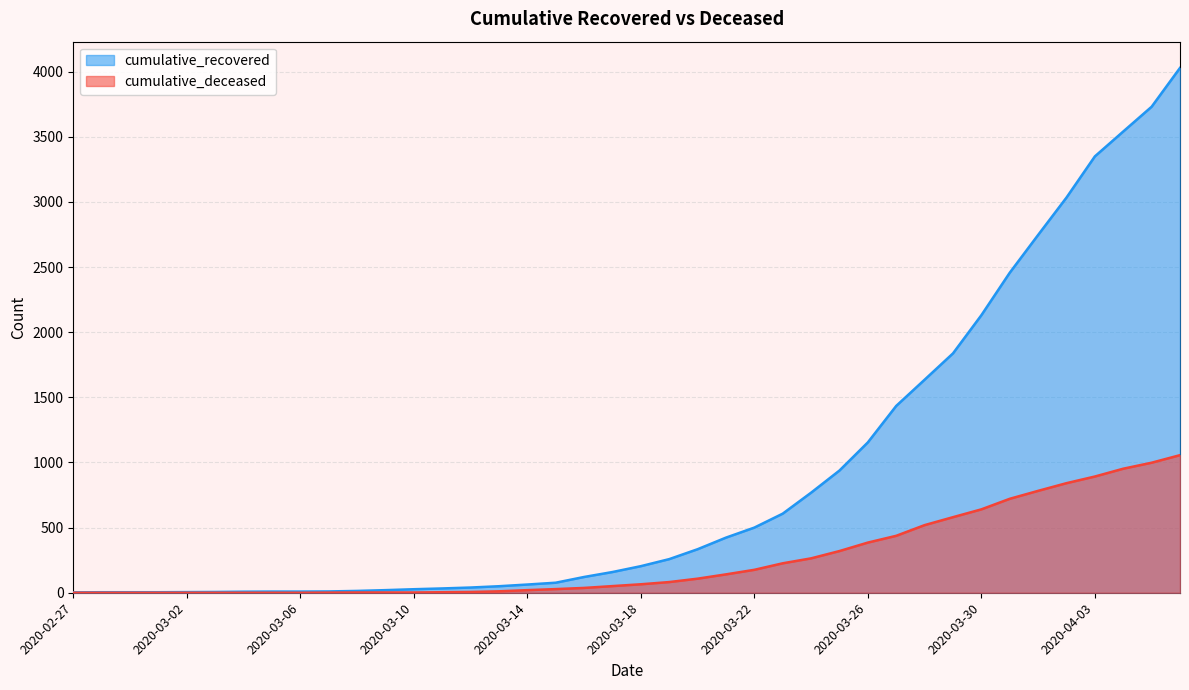

True or false: cumulative_deceased has a value of 84 at 2020-03-17.

False